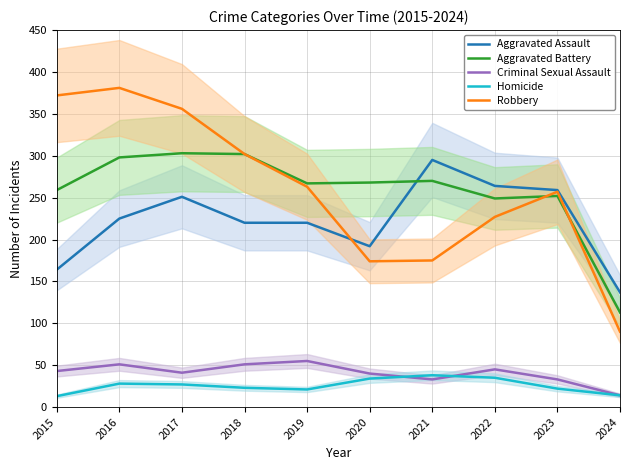

Reading left to right, transcribe all the data shown in this chart.

Aggravated Assault: 2015=164	2016=225	2017=251	2018=220	2019=220	2020=192	2021=295	2022=264	2023=259	2024=137
Aggravated Battery: 2015=259	2016=298	2017=303	2018=302	2019=267	2020=268	2021=270	2022=249	2023=252	2024=113
Criminal Sexual Assault: 2015=43	2016=51	2017=41	2018=51	2019=55	2020=40	2021=33	2022=45	2023=33	2024=14
Homicide: 2015=13	2016=28	2017=27	2018=23	2019=21	2020=34	2021=38	2022=35	2023=22	2024=14
Robbery: 2015=372	2016=381	2017=356	2018=302	2019=263	2020=174	2021=175	2022=227	2023=257	2024=90